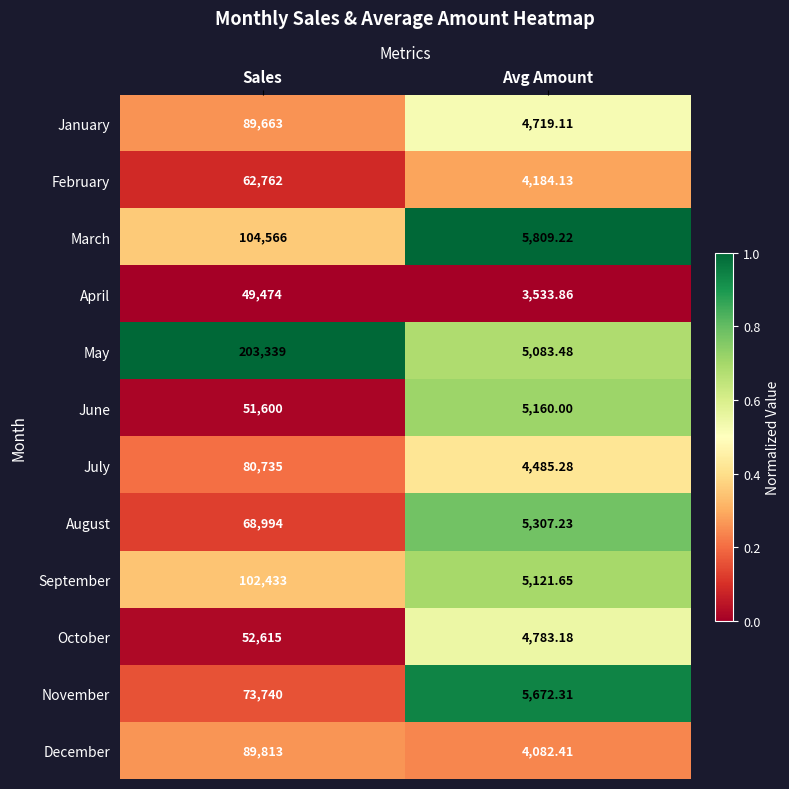

What is the difference between the highest and lowest values at Sales?

153865.0